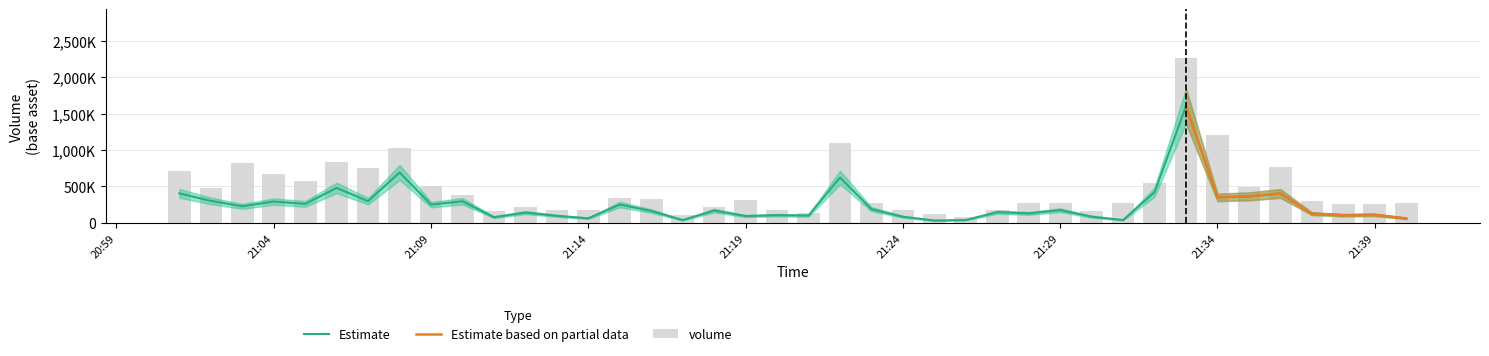

Are the bars grouped side by side (vs. stacked)?

Yes